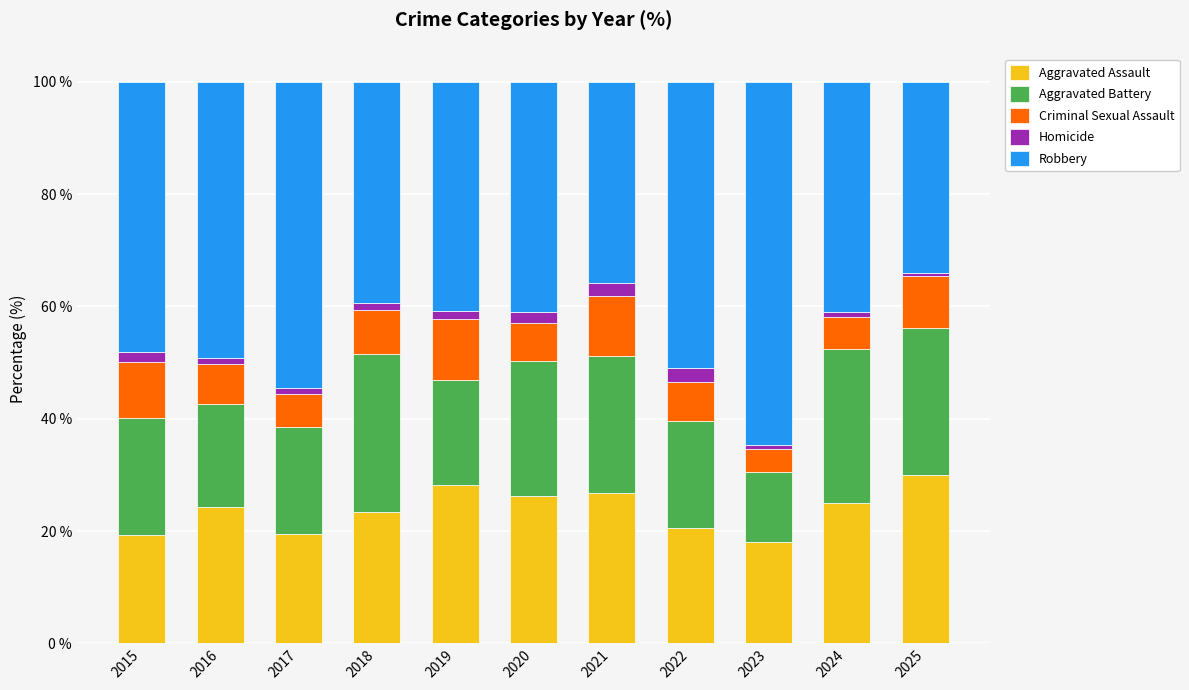

What is the highest value of the Aggravated Assault series?

30.1